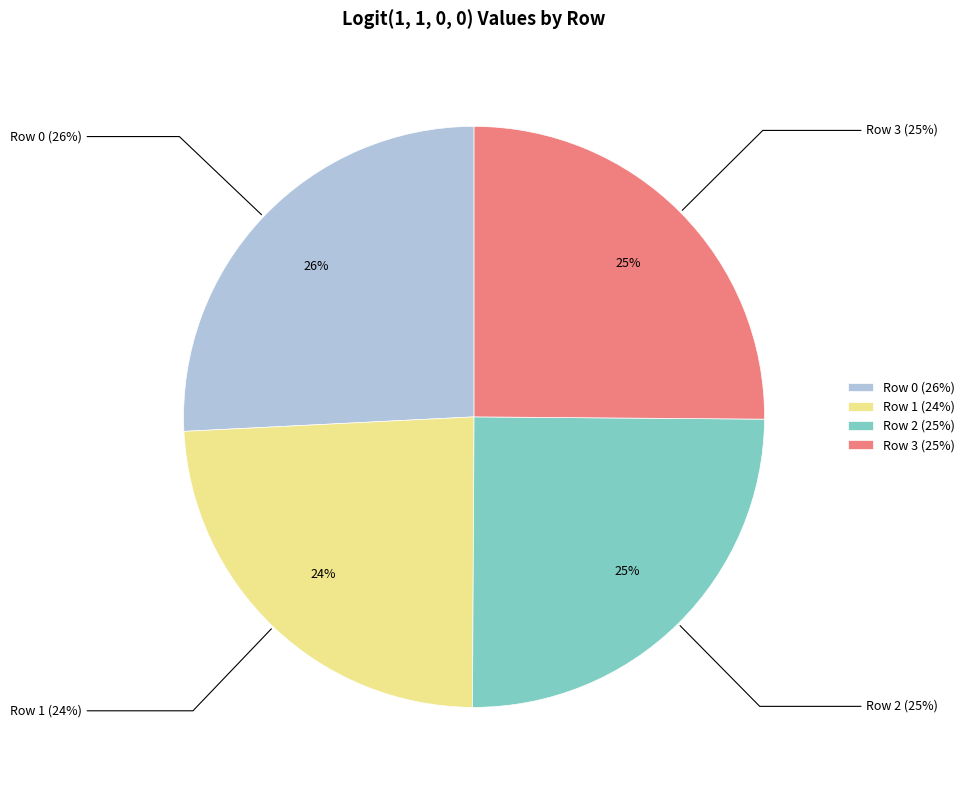

To the nearest percent, what is the difference between the largest and smallest slice percentages?

2%